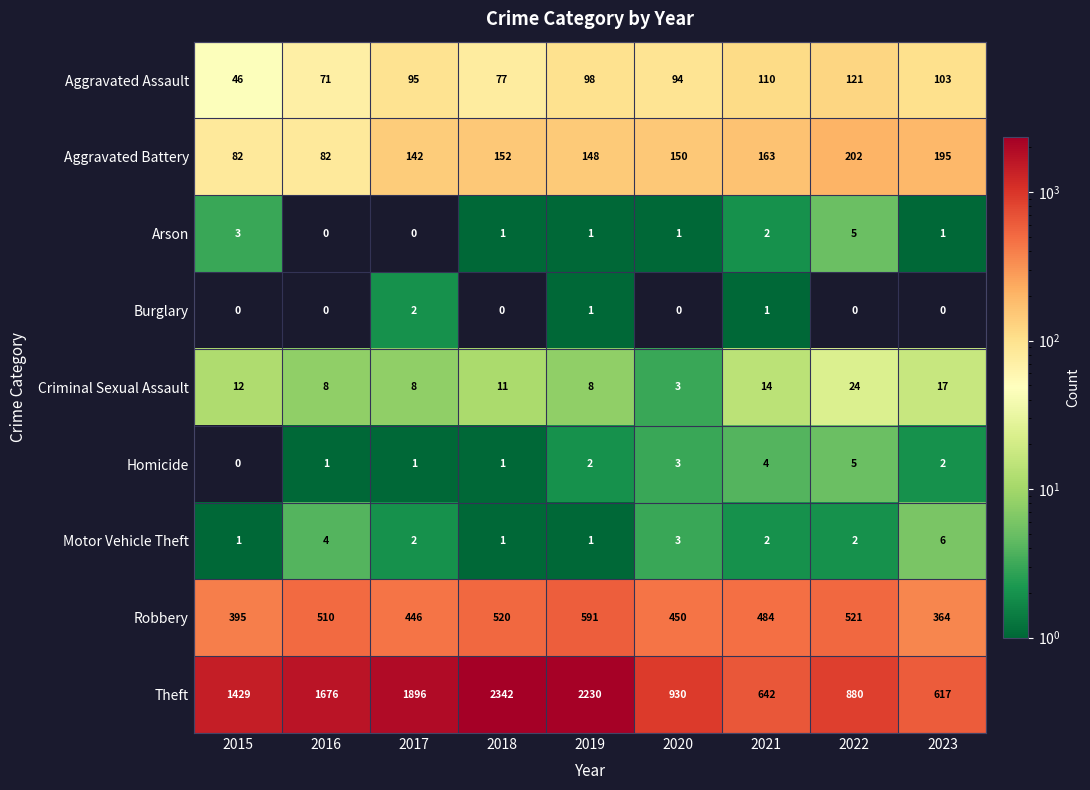

At 2023, list the series in order from smallest to largest.

Burglary, Arson, Homicide, Motor Vehicle Theft, Criminal Sexual Assault, Aggravated Assault, Aggravated Battery, Robbery, Theft